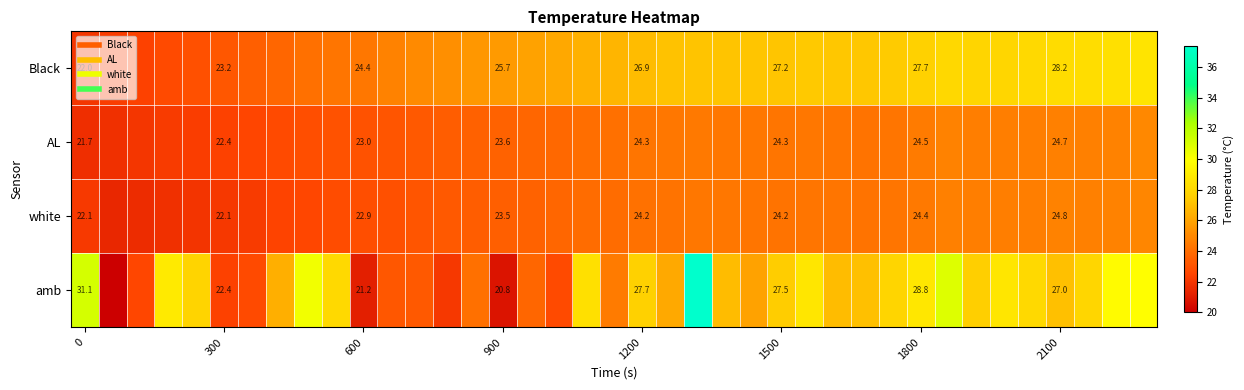

At which category is the sum across all series the highest?

22